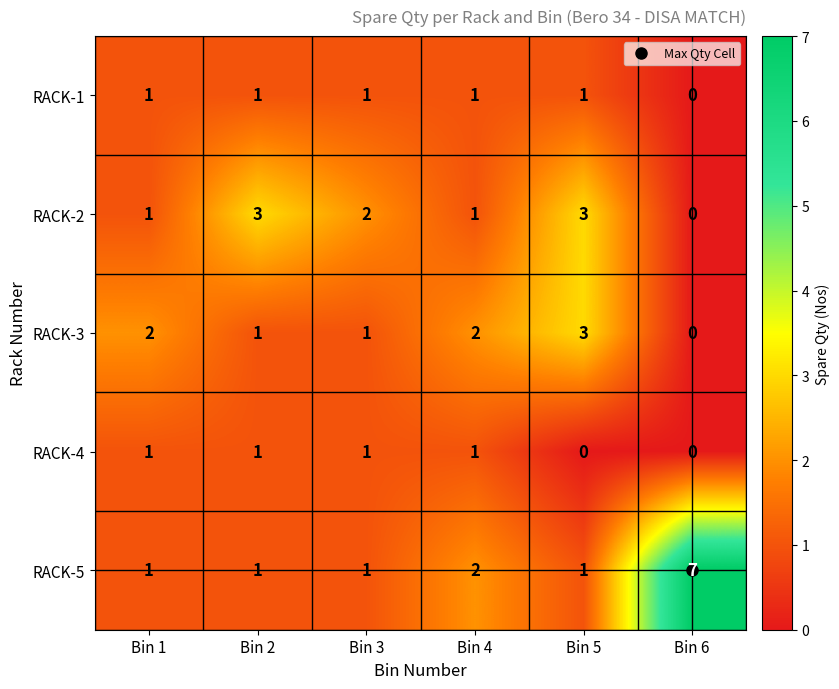

Which series has the largest total across all categories?

RACK-5